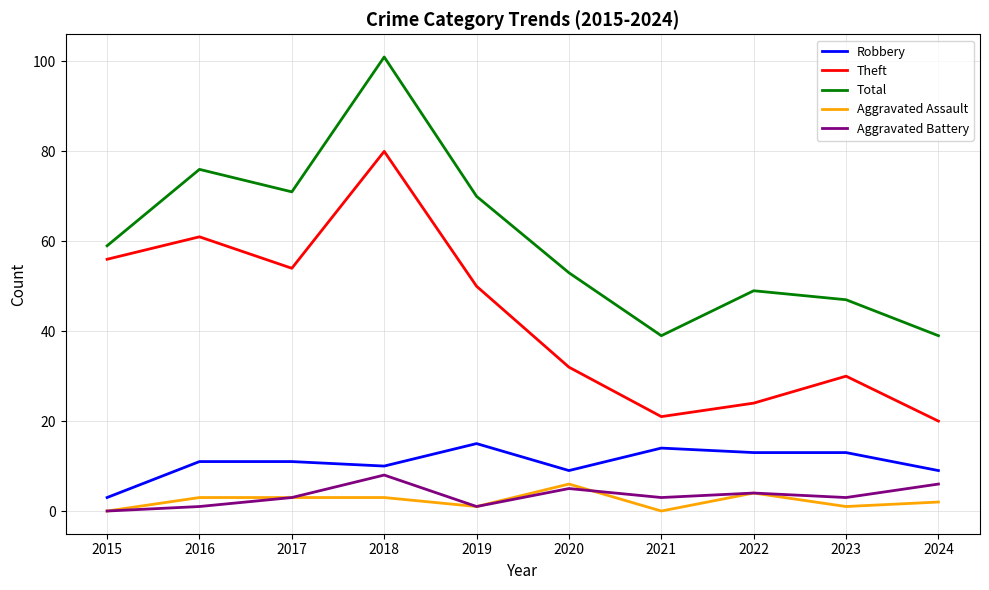

True or false: Aggravated Assault and Total intersect in this chart.

False